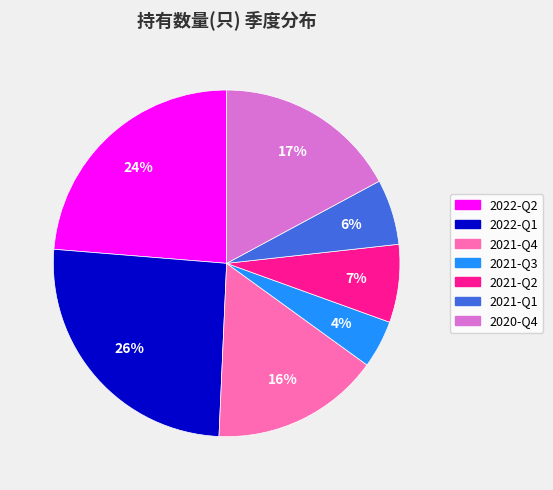

Is it true that 2021-Q2 is 19% of the pie?

False